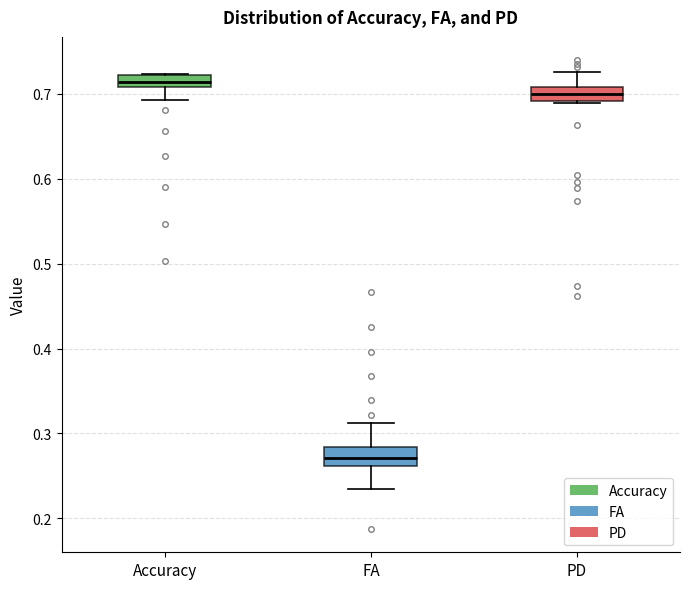

Which box's median line is the lowest?

FA